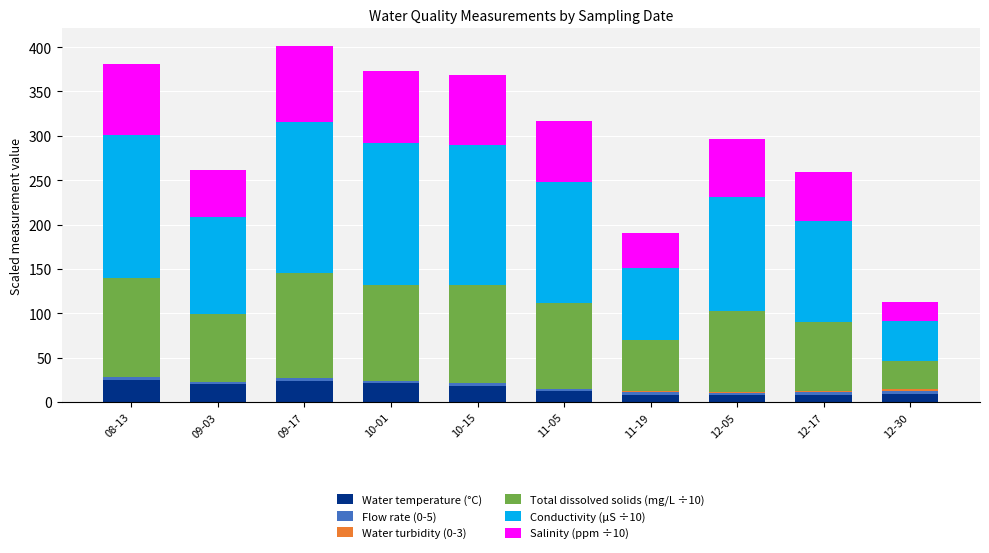

What is the maximum value for Water temperature (°C)?

25.4